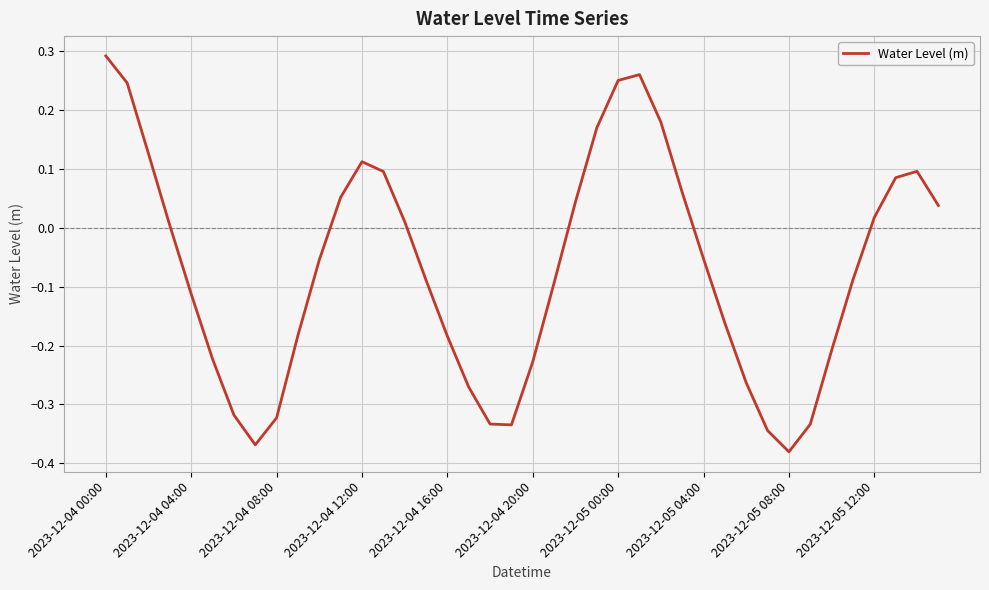

What is the difference between the maximum and minimum values?

0.7